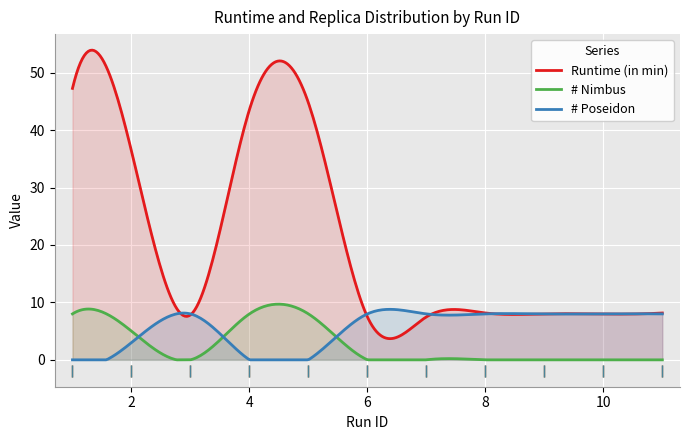

True or false: # Nimbus and Runtime (in min) intersect in this chart.

False